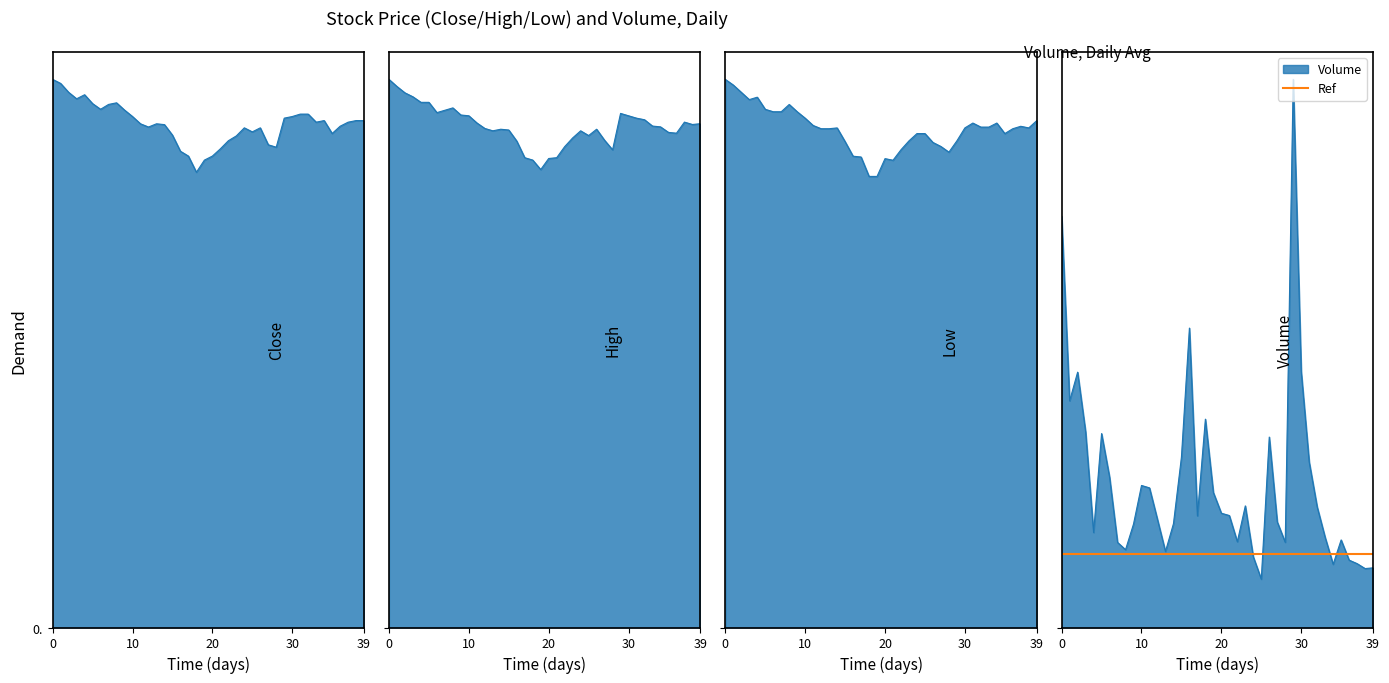

True or false: High and Volume cross at least once.

False